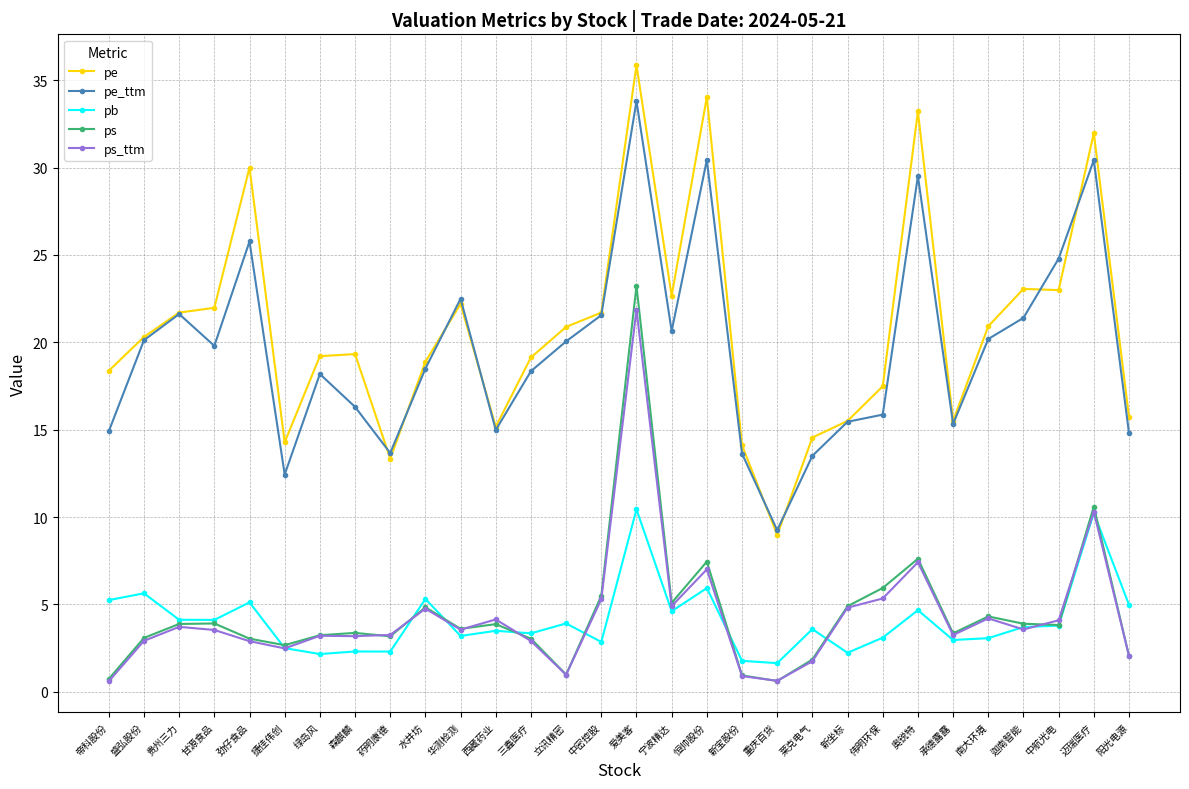

What are all the series names shown in the legend?

pe, pe_ttm, pb, ps, ps_ttm